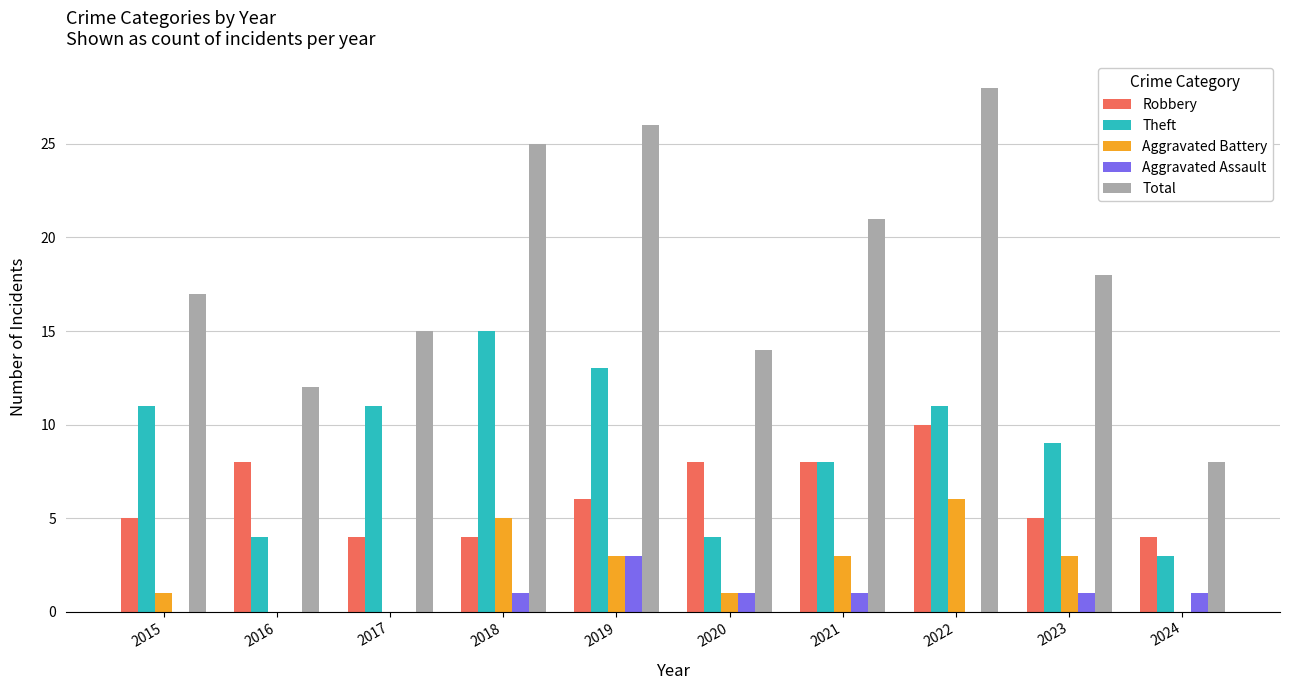

Reading left to right, list all the values displayed in this chart.

Robbery: 5	8	4	4	6	8	8	10	5	4
Theft: 11	4	11	15	13	4	8	11	9	3
Aggravated Battery: 1	0	0	5	3	1	3	6	3	0
Aggravated Assault: 0	0	0	1	3	1	1	0	1	1
Total: 17	12	15	25	26	14	21	28	18	8